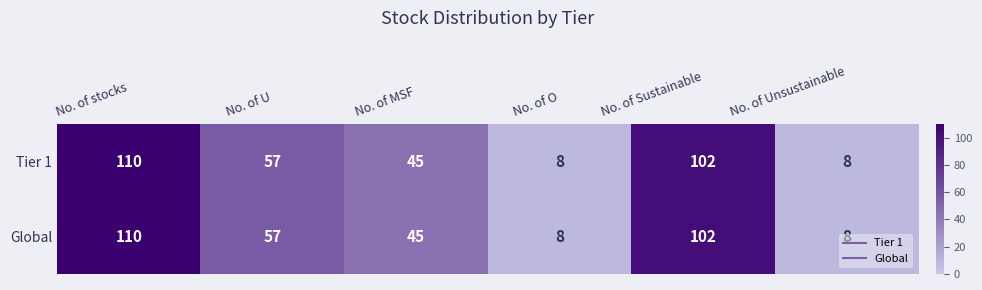

Is it true that Tier 1 equals 13 at No. of U?

False